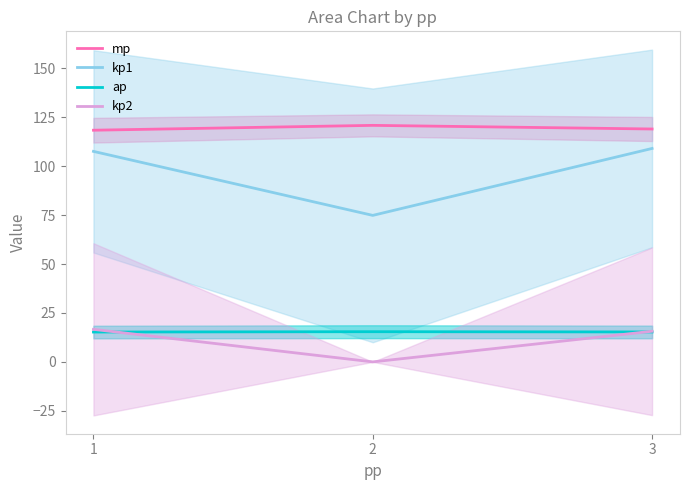

True or false: kp1 has a value of 129.3 at 2.

False